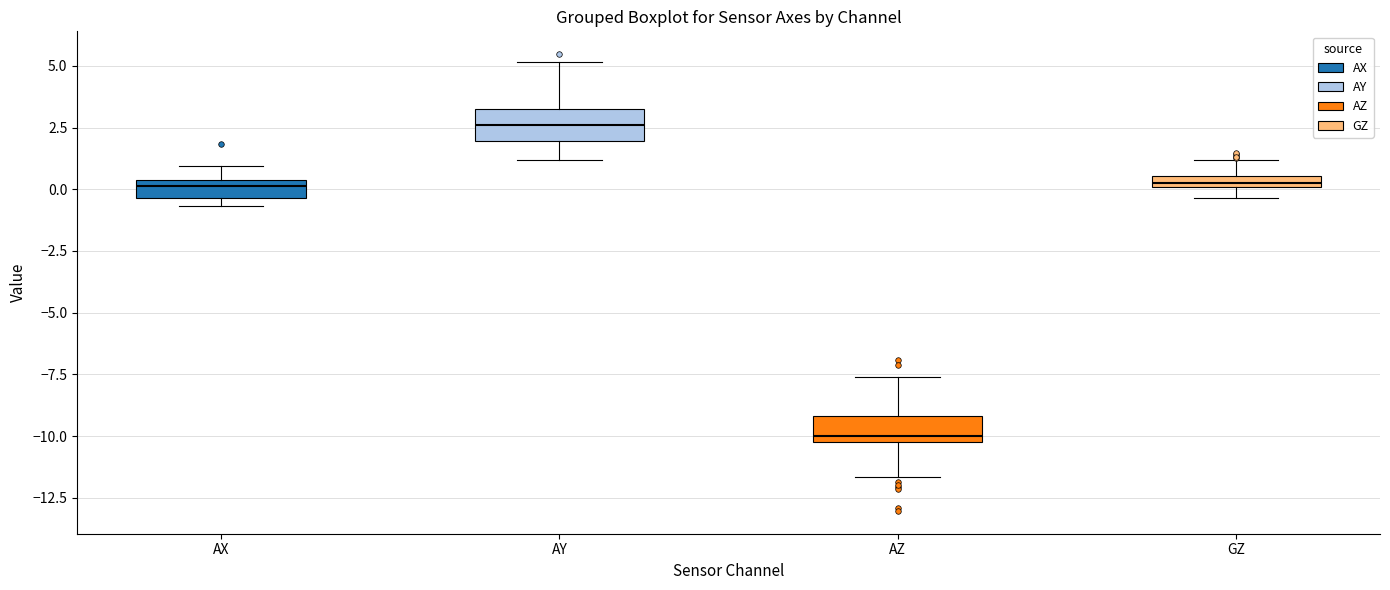

Which box has the highest median line?

AY